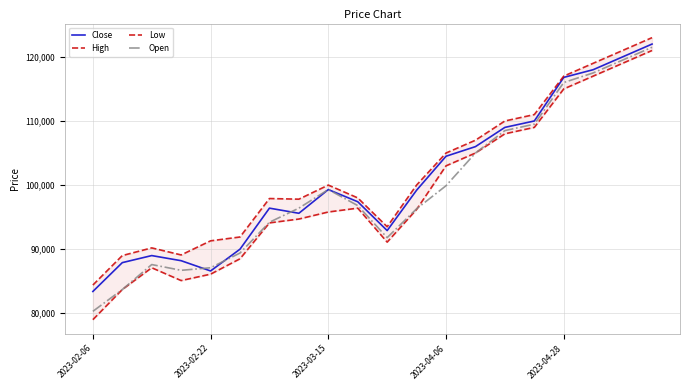

At 15, list the series in order from smallest to largest.

Low, Open, Close, High